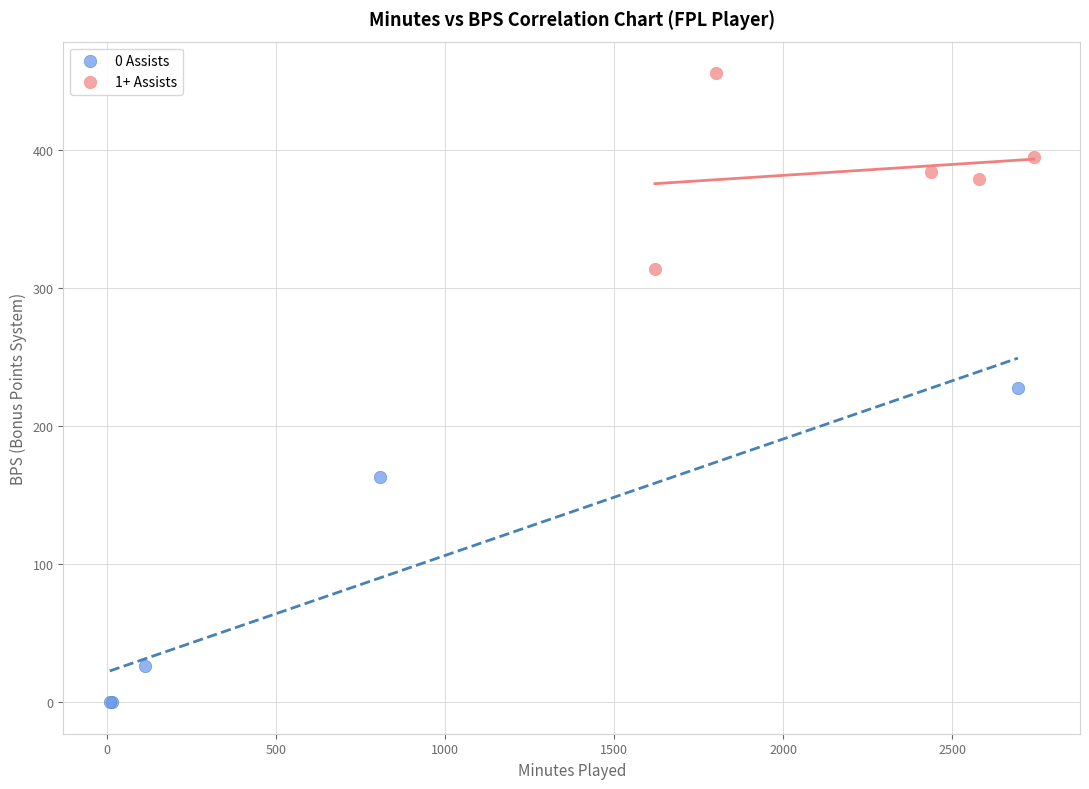

Which series contains the highest Y value?

1+ Assists